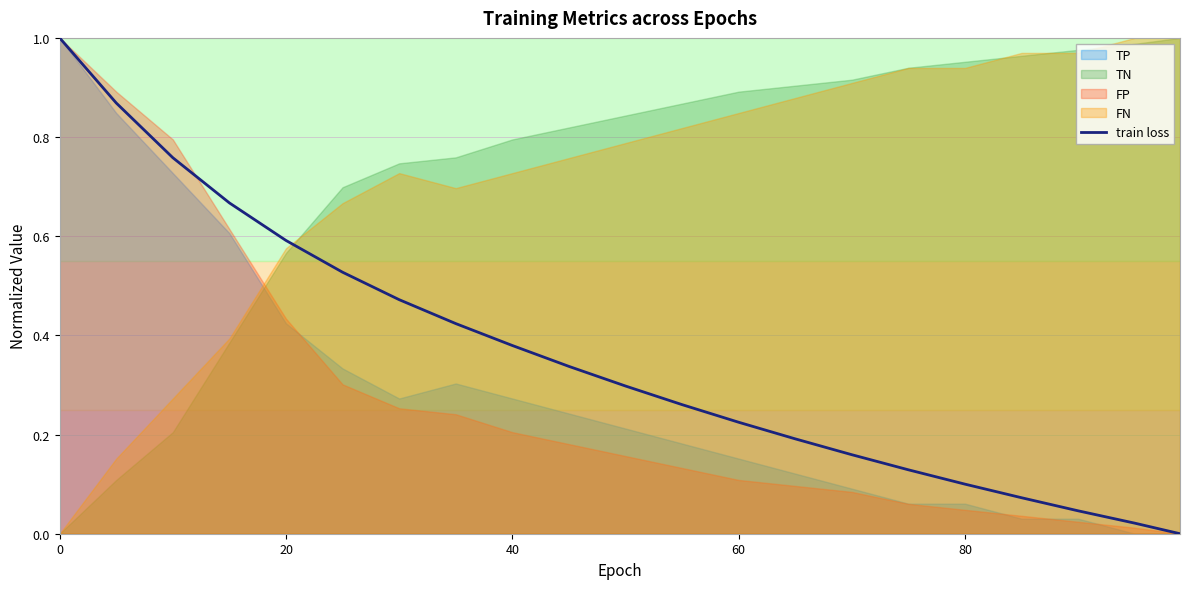

What is the maximum value for train loss?

1.0